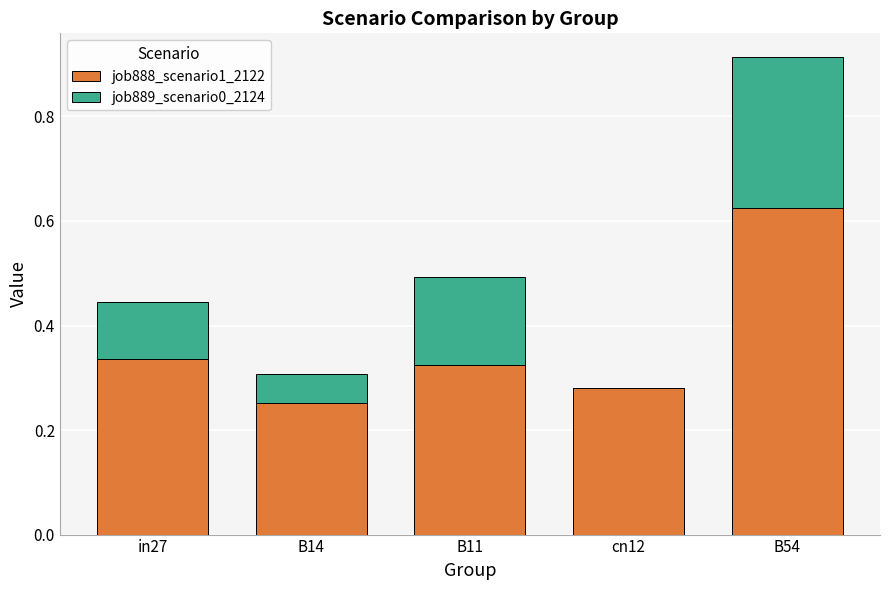

At which category is the sum across all series the highest?

B54